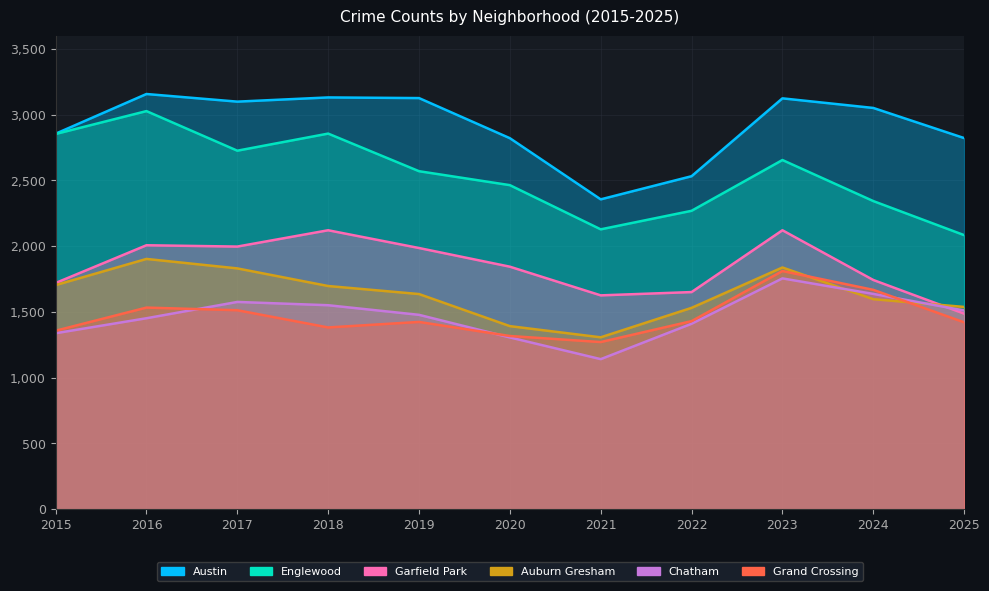

What are all the series names shown in the legend?

Austin, Englewood, Garfield Park, Auburn Gresham, Chatham, Grand Crossing